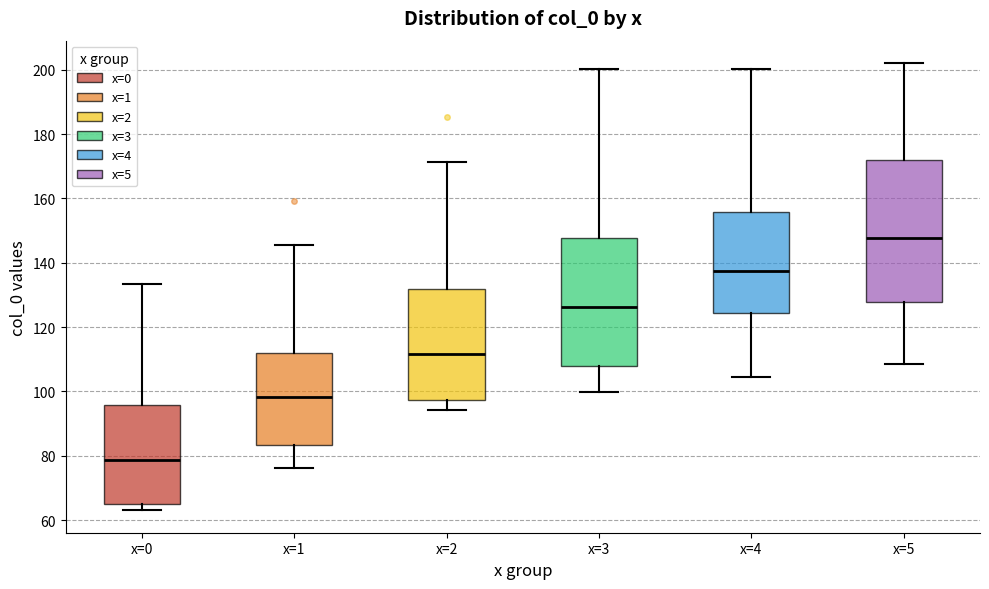

Reading left to right, transcribe this box plot: for each box, give where its median line is, the range the box spans, and where its two whiskers end, as read against the y-axis. The values are not printed on the chart, so give them approximately, as read against the axis.

x=0: median 78, box 66 to 96, whiskers 64 to 134
x=1: median 98, box 84 to 112, whiskers 76 to 146
x=2: median 112, box 98 to 132, whiskers 94 to 172
x=3: median 126, box 108 to 148, whiskers 100 to 200
x=4: median 138, box 124 to 156, whiskers 104 to 200
x=5: median 148, box 128 to 172, whiskers 108 to 202